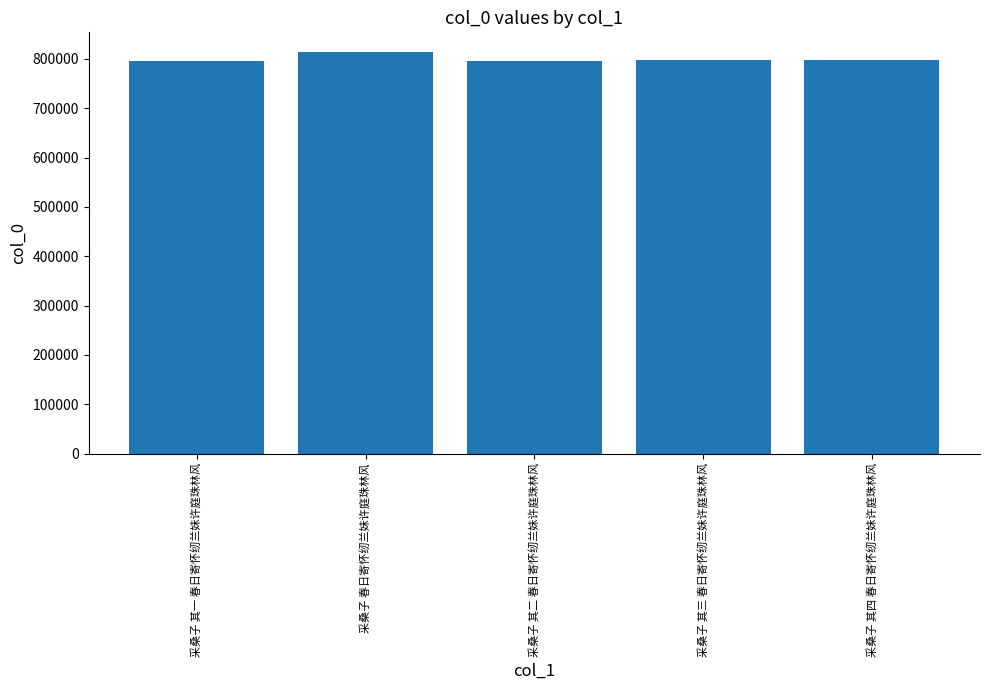

What is the change in value from 采桑子 其一 春日寄怀纫兰妹许庭珠林风 to 采桑子 其四 春日寄怀纫兰妹许庭珠林风?

+1955